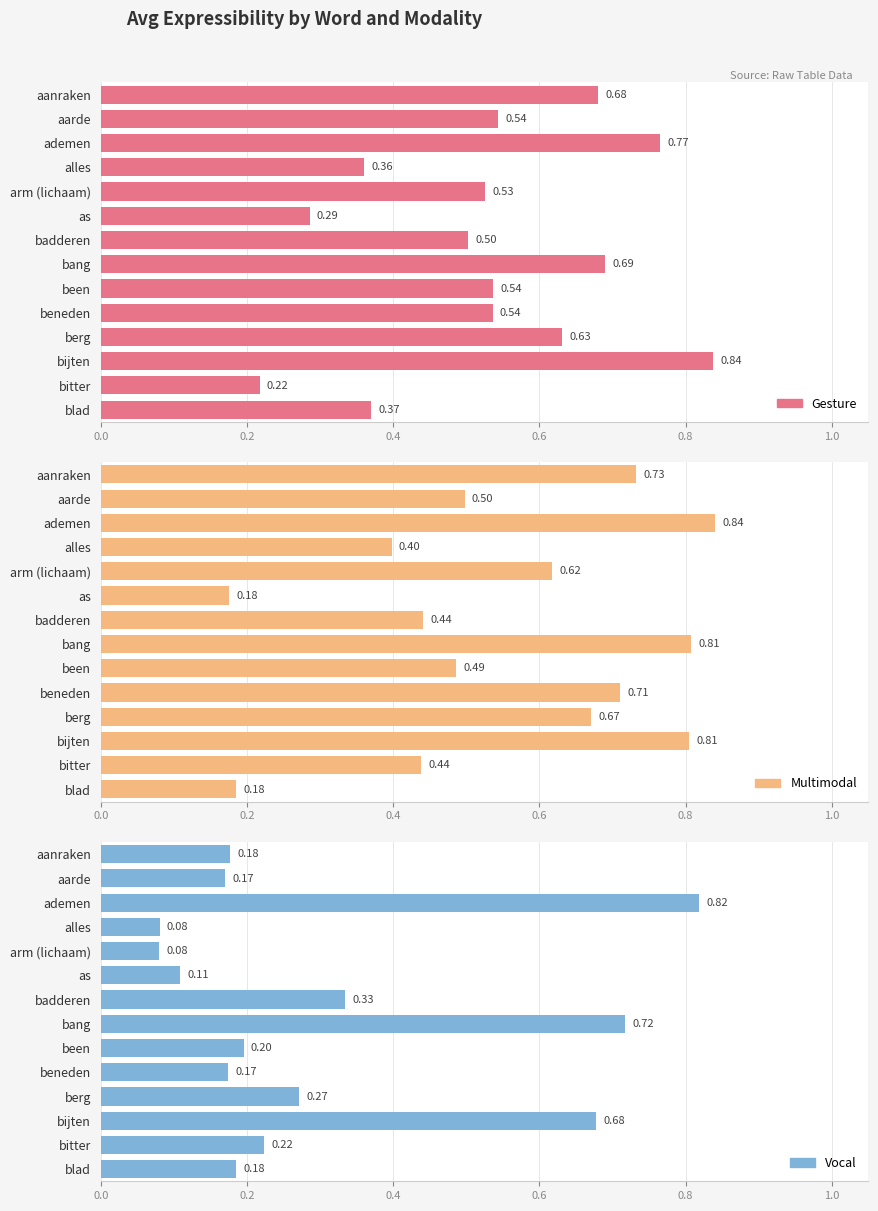

The value of vocal at alles is 0.1. True or false?

True